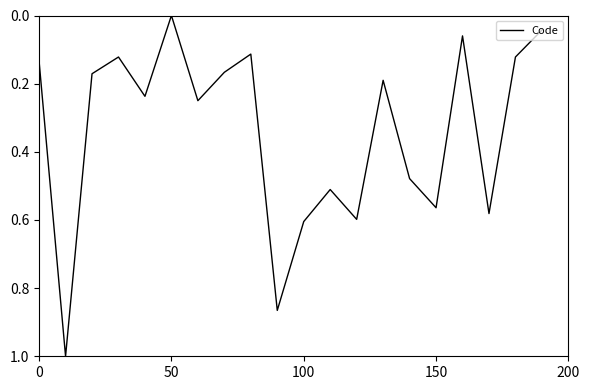

What is the difference between the maximum and minimum values?

1.0